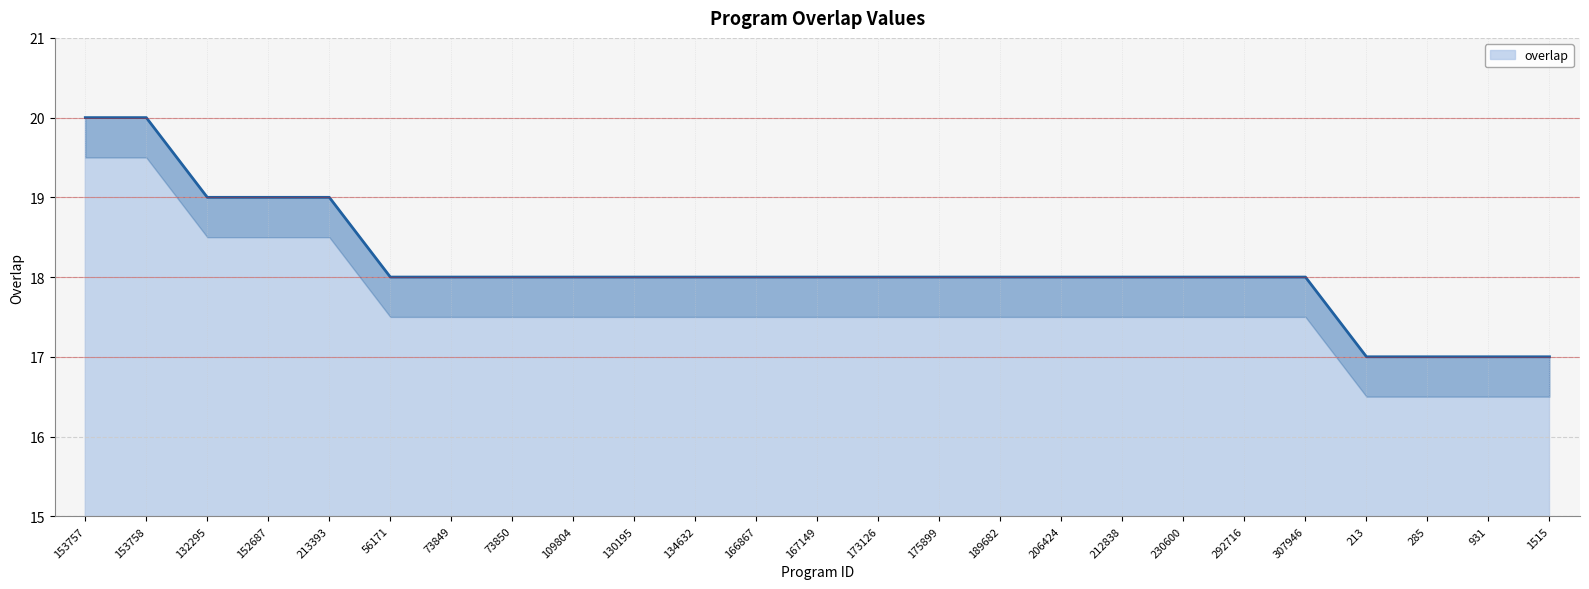

How many data points does each series have?

25